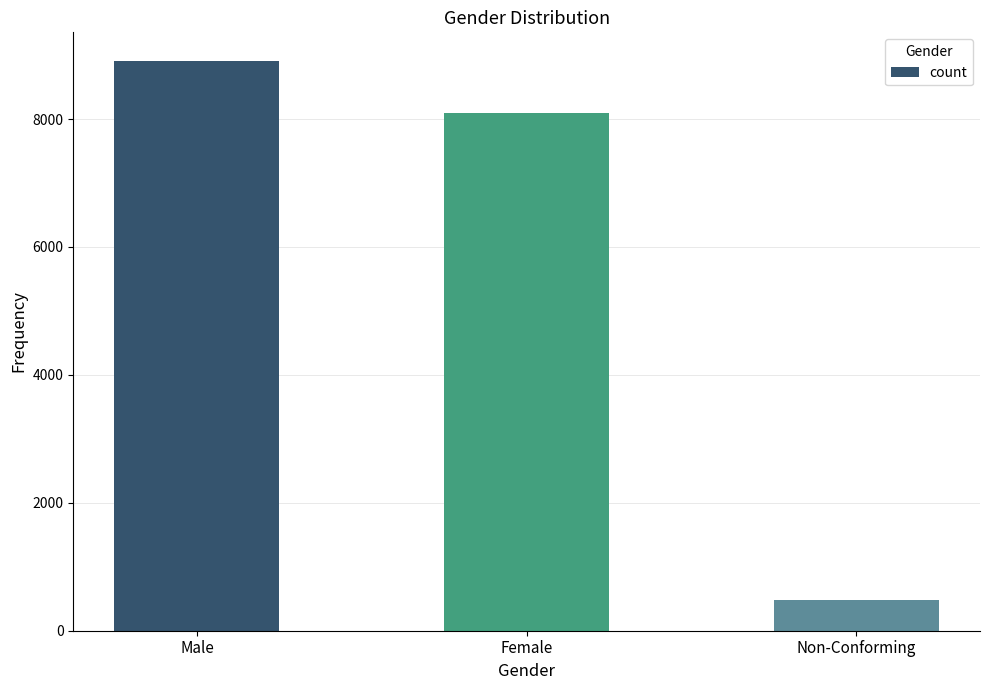

Reading left to right, transcribe all the data shown in this chart.

Male=8911	Female=8090	Non-Conforming=481